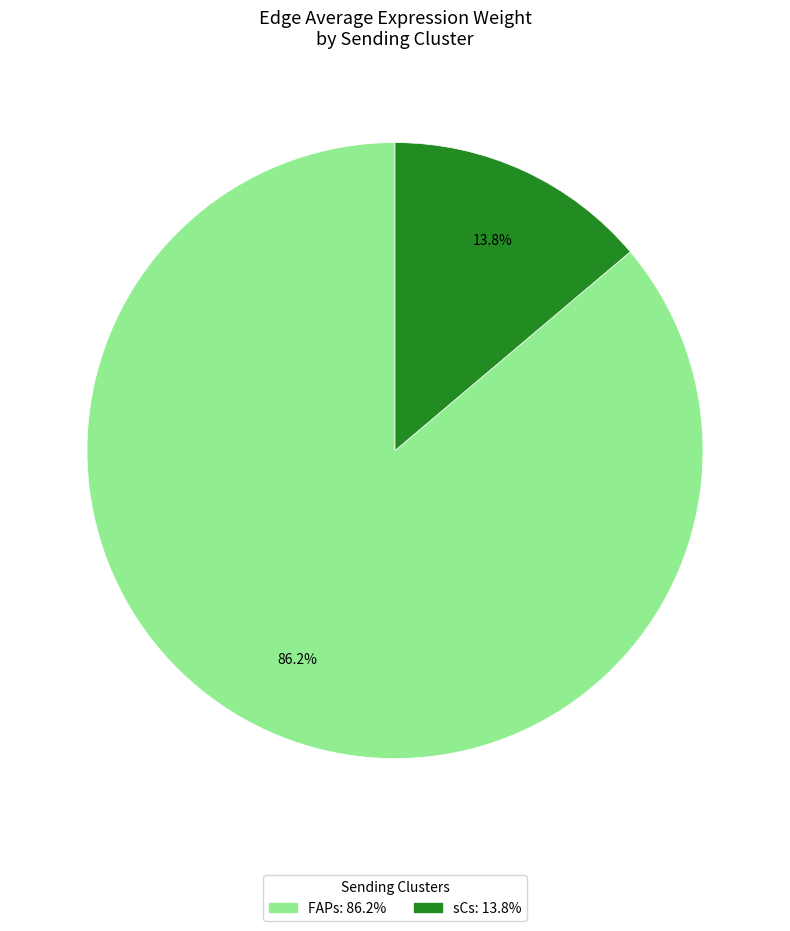

Rank the categories by value from lowest to highest.

sCs, FAPs